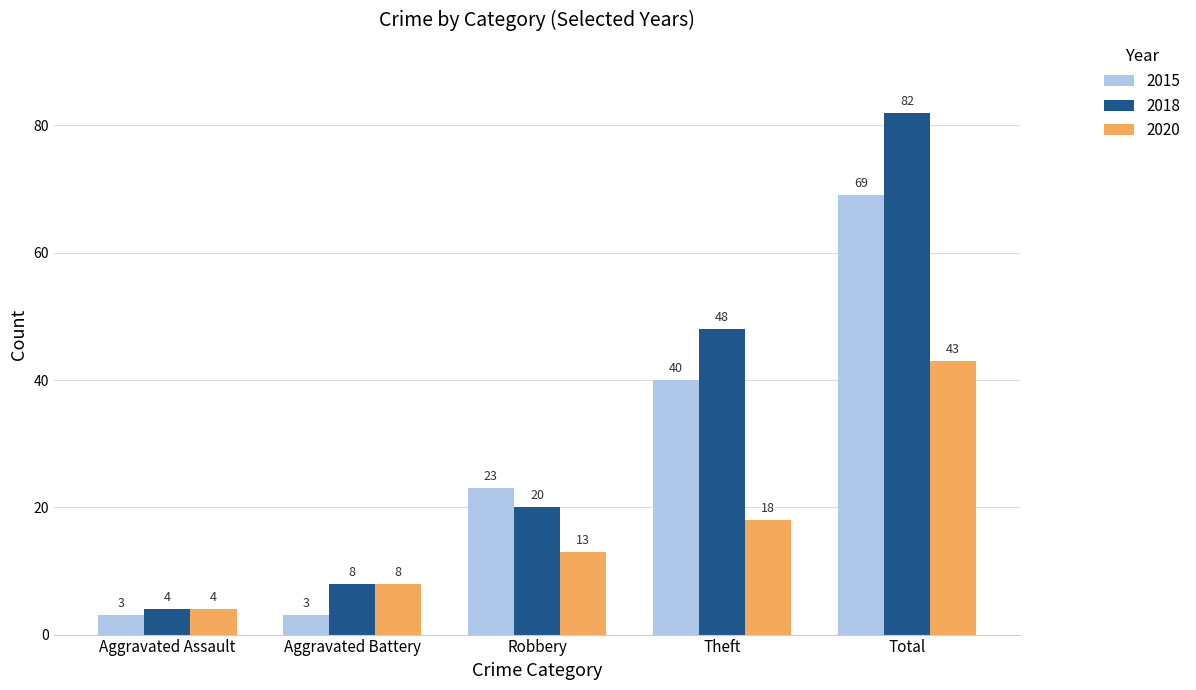

Reading left to right, extract all data points from this chart.

2015: 3	3	23	40	69
2018: 4	8	20	48	82
2020: 4	8	13	18	43